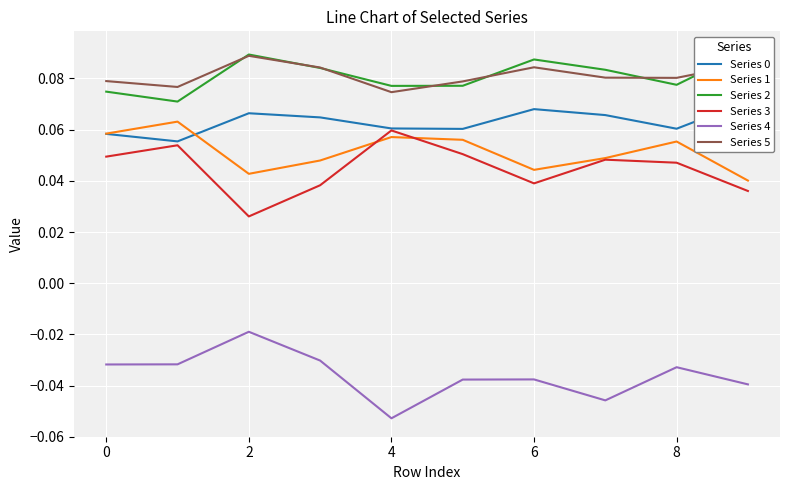

The Series 2 series shows 0.1 at 9. True or false?

False